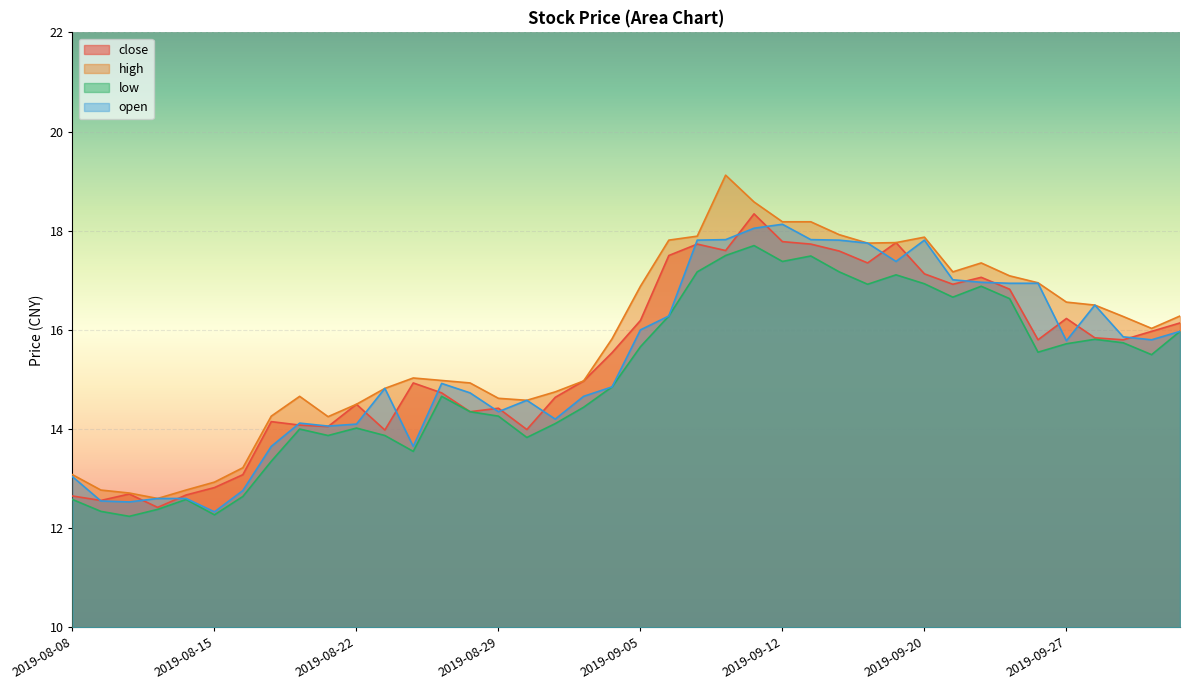

At which category does close reach its first local valley?

2019-08-09